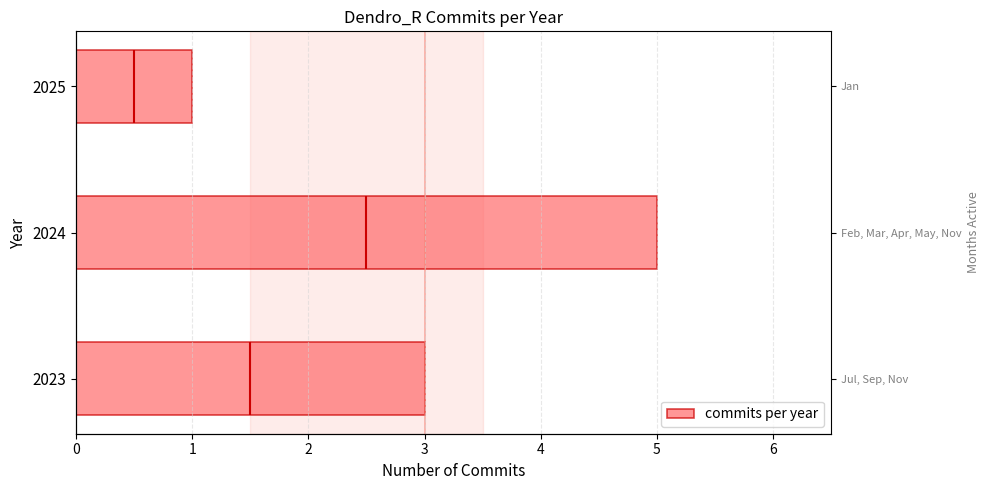

How many values are between 1 and 5?

3